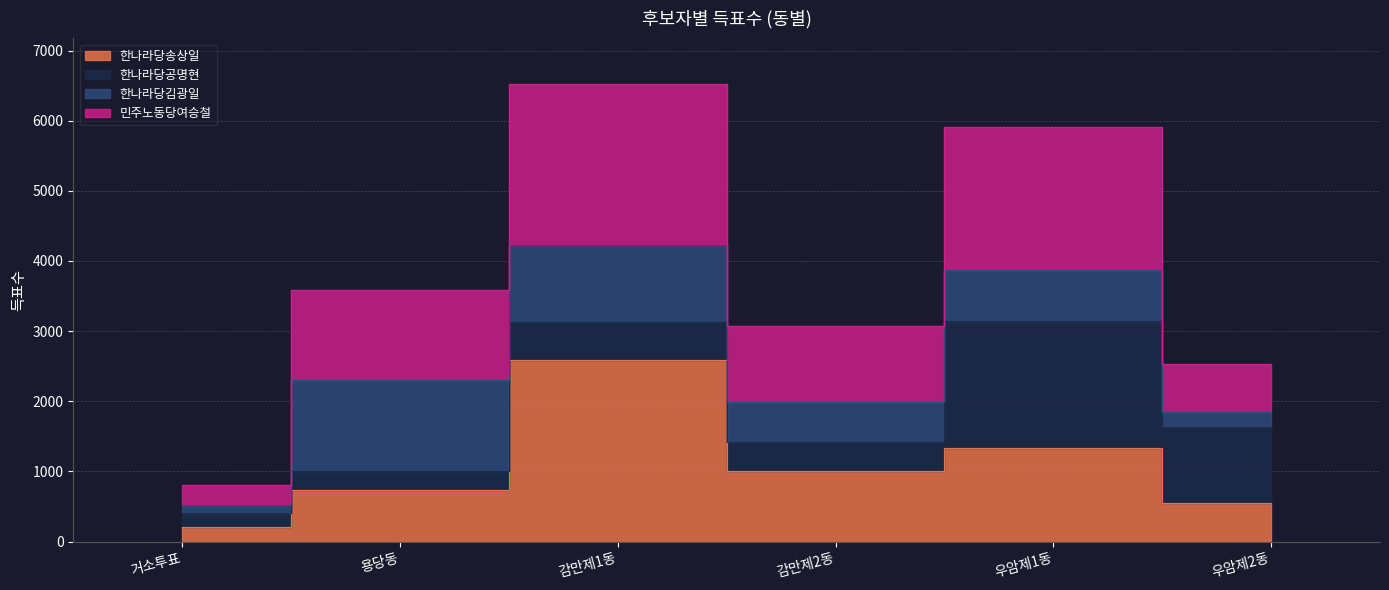

At which label does 민주노동당여승철 reach its peak?

감만제1동